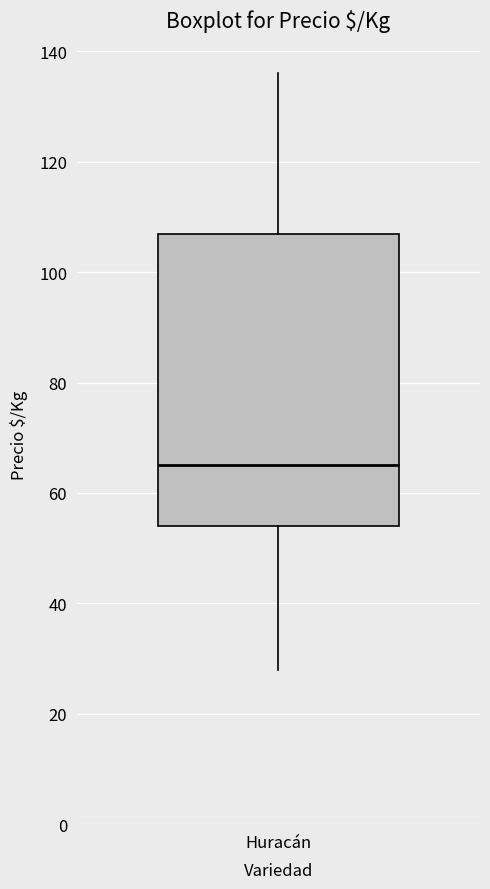

Read this box plot against the y-axis: the position of the median line, the range covered by the box, and the ends of both whiskers. The values are not printed on the chart, so give them approximately, as read against the axis.

median 66, box 54 to 108, whiskers 28 to 136